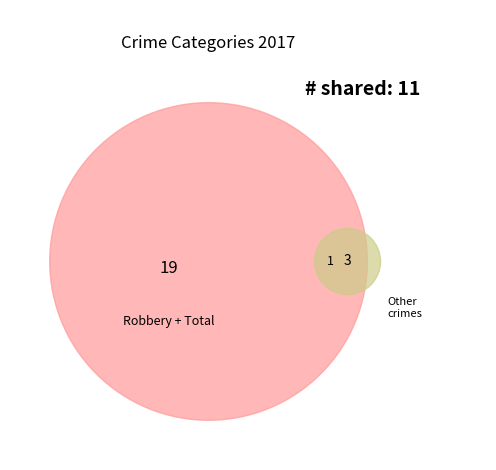

Is it true that Robbery is 49% of the pie?

False